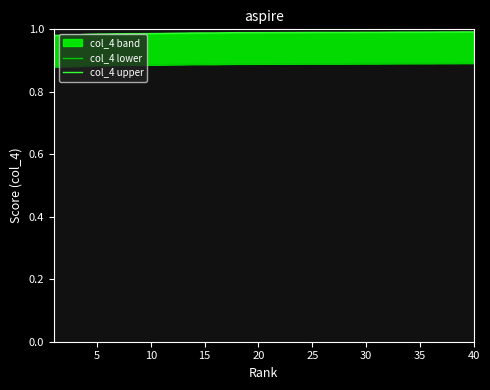

Rank the series by their average value, from highest to lowest.

col_4 upper, col_4 lower